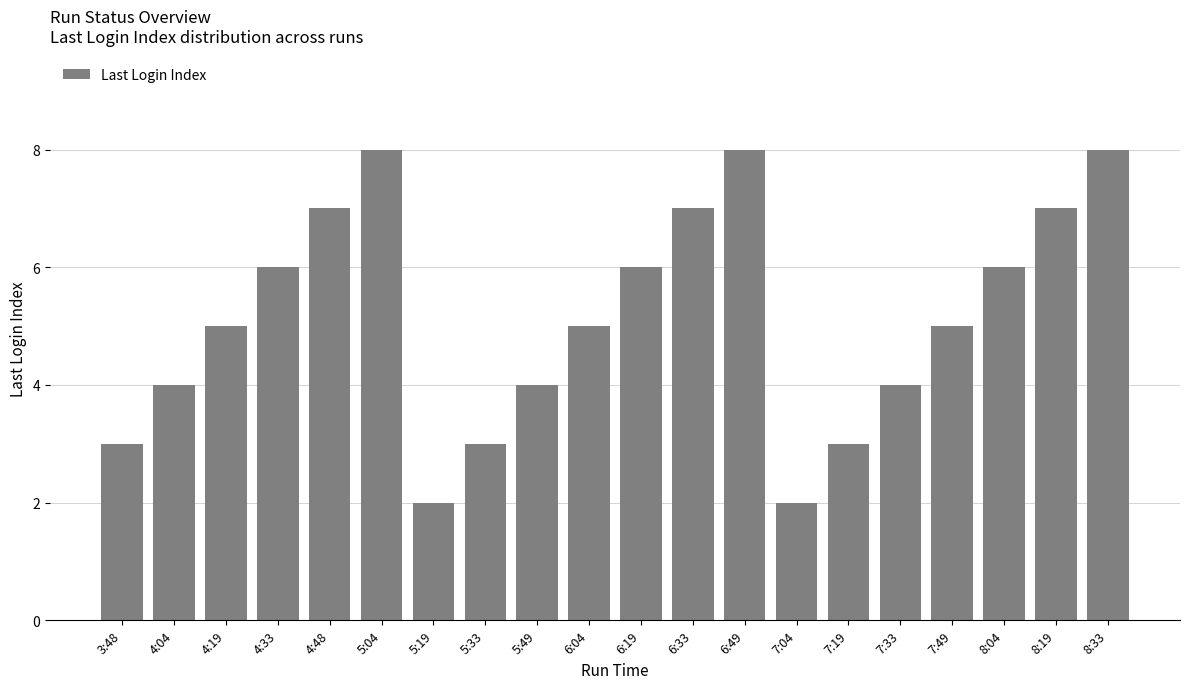

What is the value of the 5th bar from the left?

7